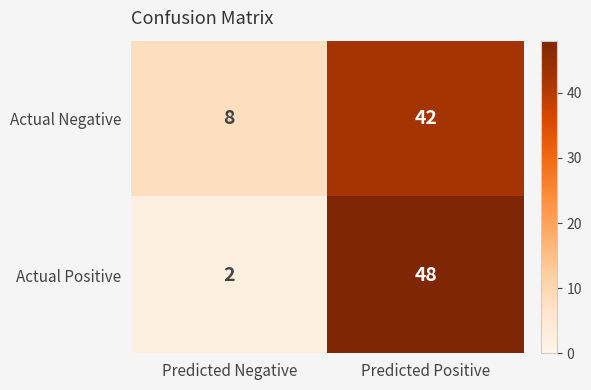

List the series in order of their peak value, lowest first.

Actual Negative, Actual Positive